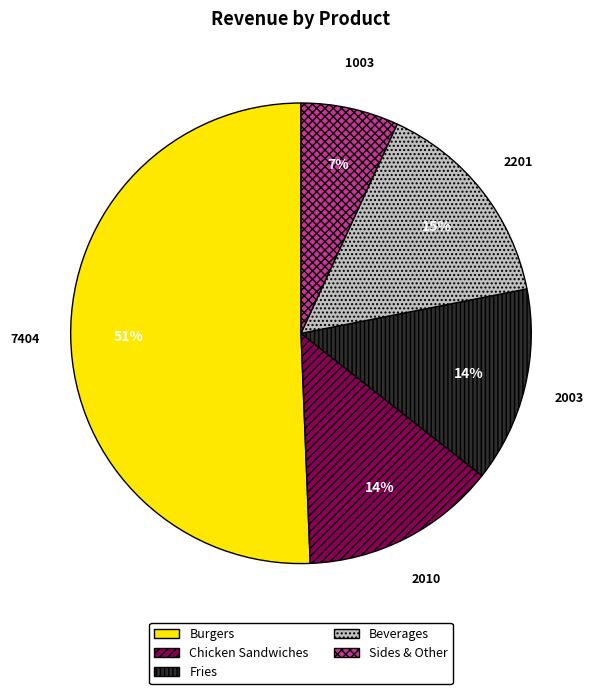

How many segments does this pie chart have?

5